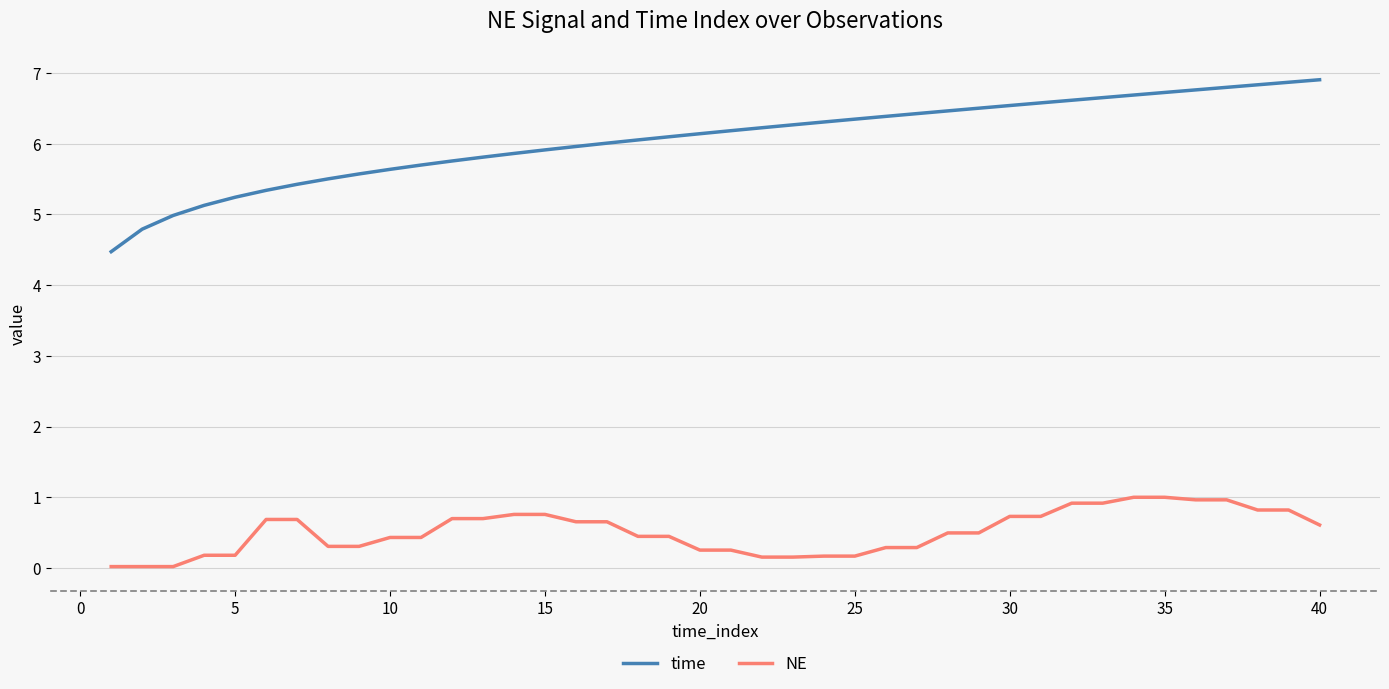

List the series in order of their overall mean, lowest first.

NE, time